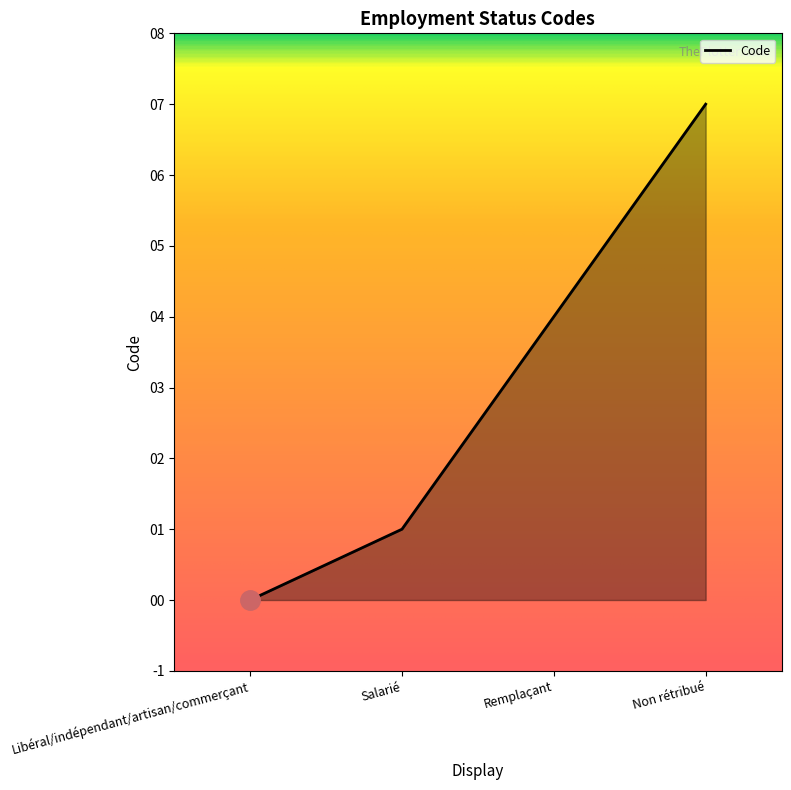

Reading left to right, transcribe all the data shown in this chart.

0	1	4	7